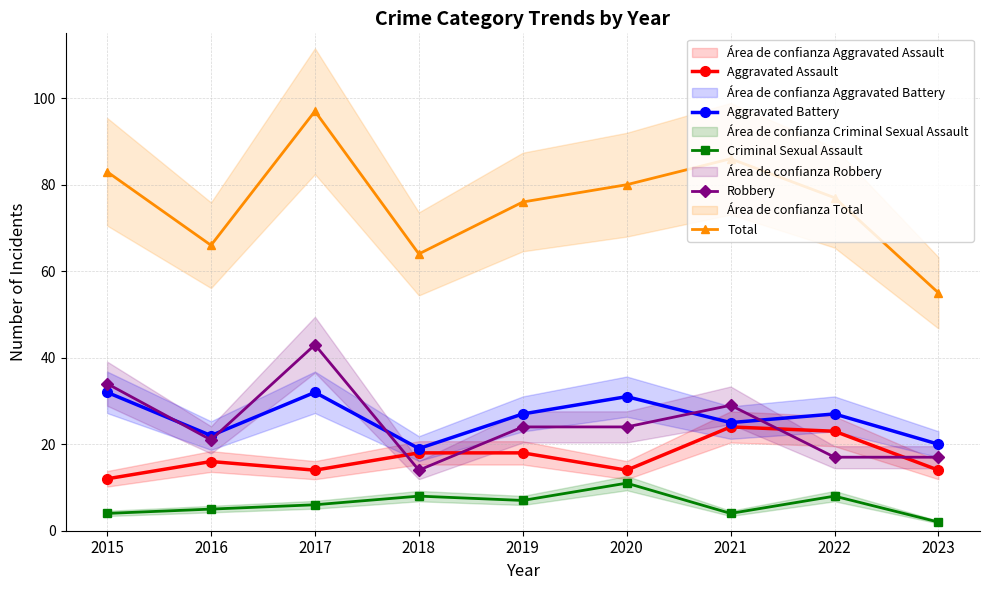

What is the value of the Robbery point at the 4th from the left?

14